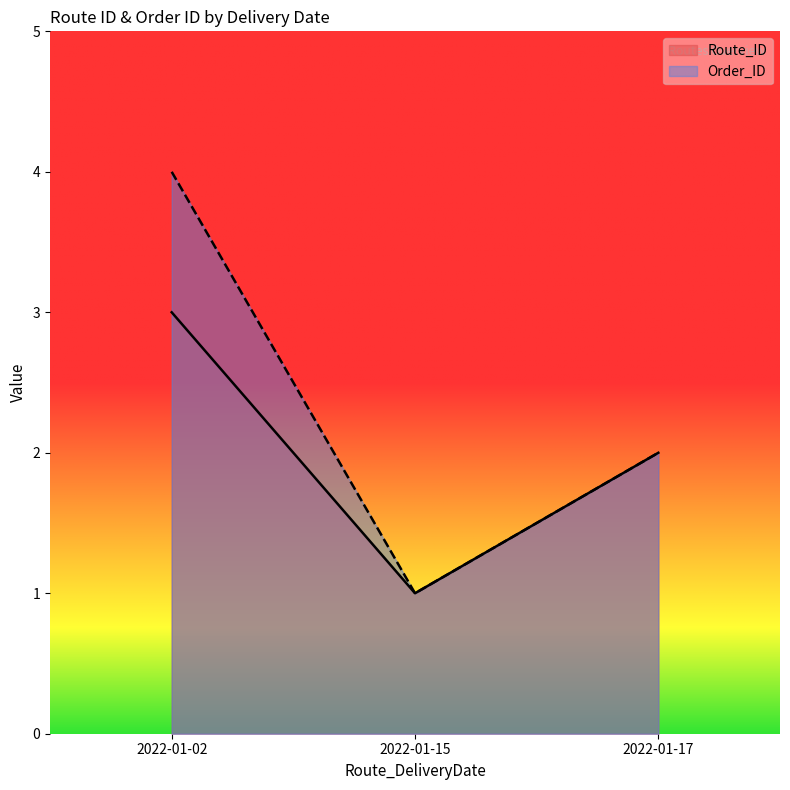

What is the sum of all Order_ID values?

7